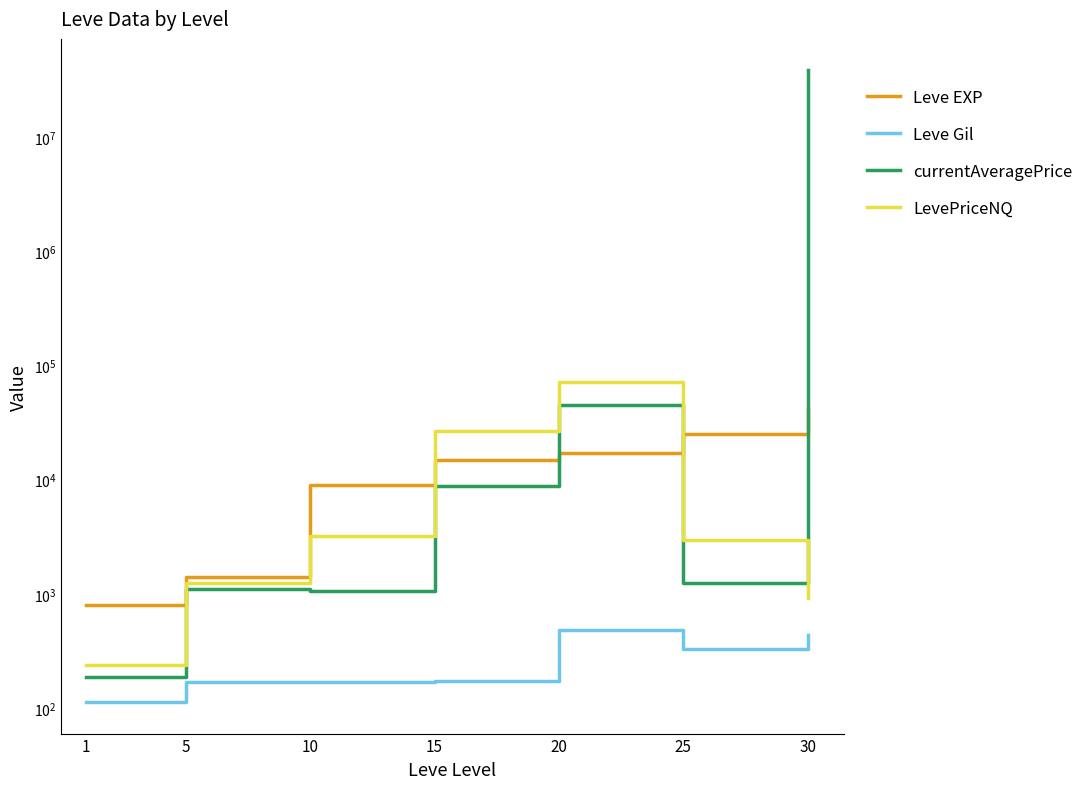

True or false: Leve Gil and currentAveragePrice cross at least once.

False